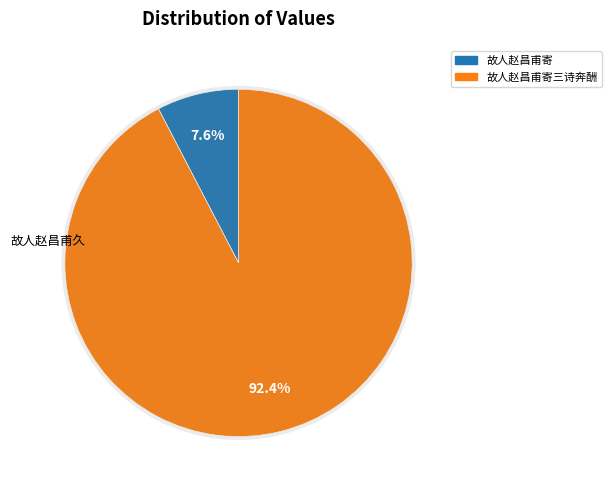

What is the change in value from 故人赵昌甫久不相闻寄 to 故人赵昌甫久不相闻寄三诗皆杰作也辄以长句奉酬?

+855995